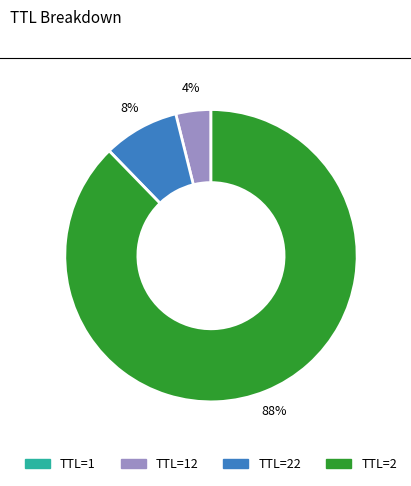

Is the sum of TTL=22 and TTL=2 greater than half?

Yes